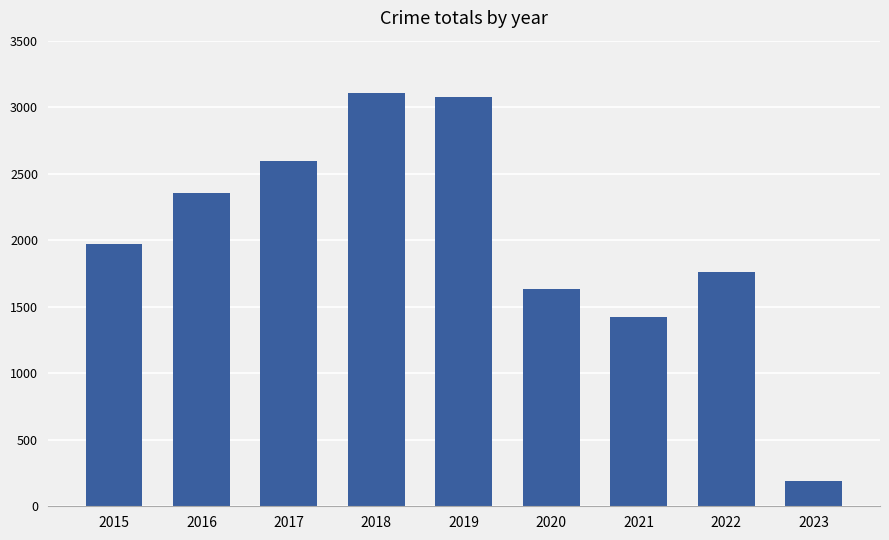

The value at 2021 is 324. True or false?

False